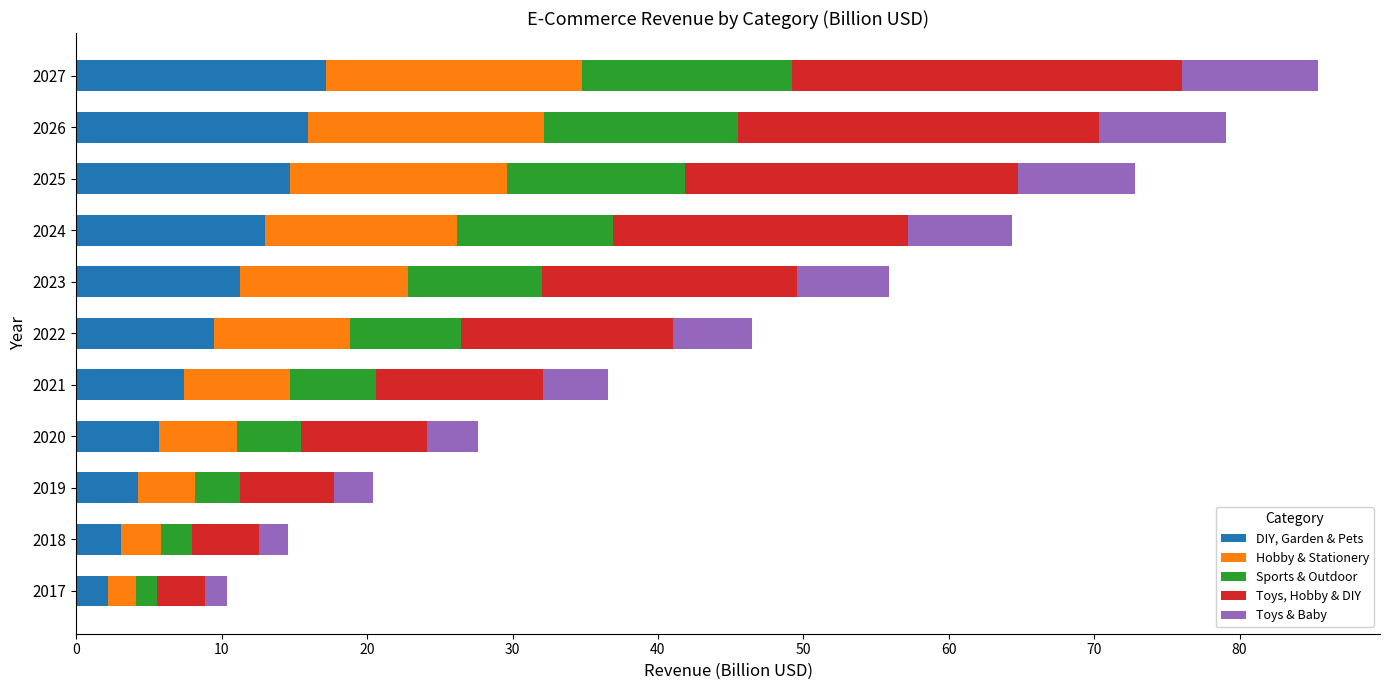

How many data points does each series have?

11